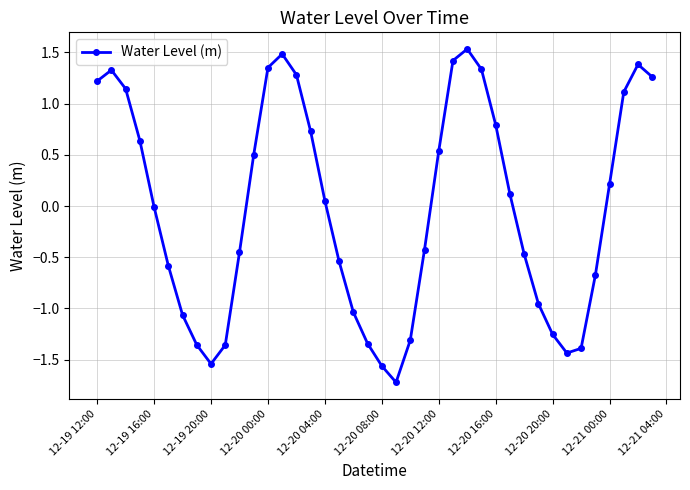

True or false: the data has more than 1 interior local peaks.

True